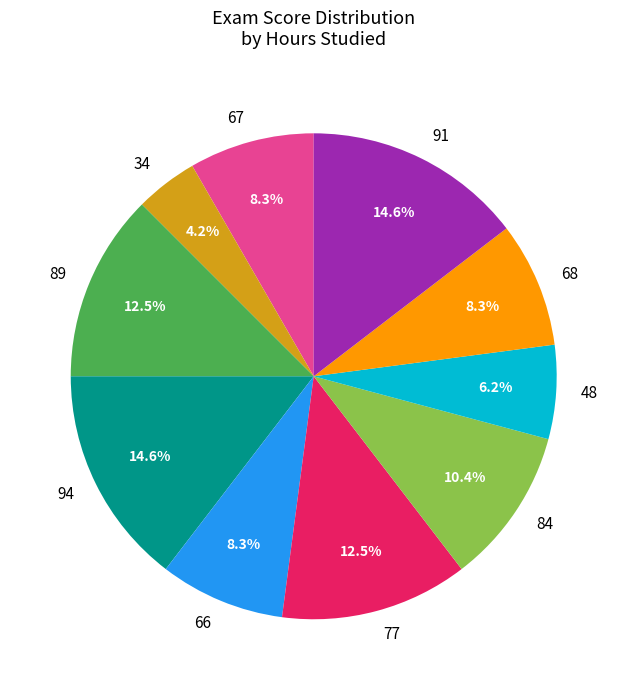

Is it true that 89 is 4% of the pie?

False